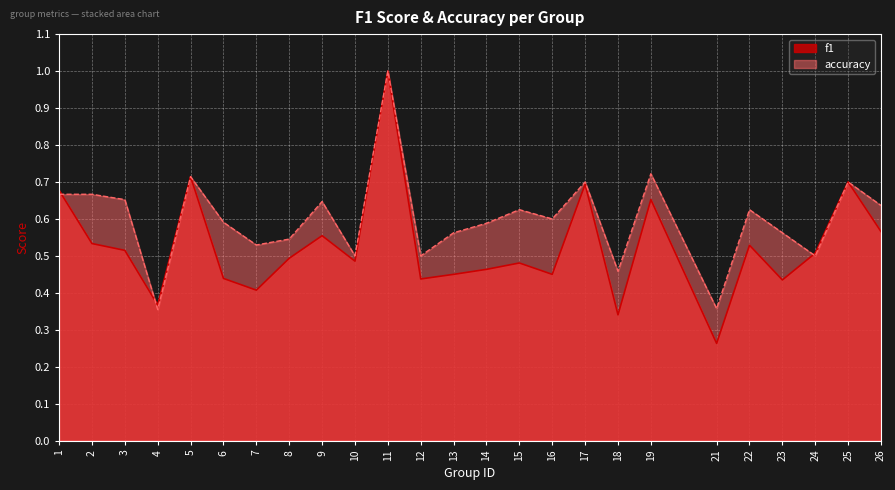

What value does the f1 series have at 13?

0.4